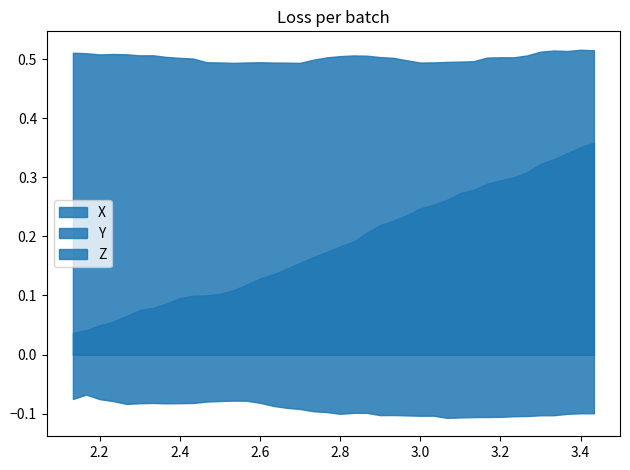

How many lines are shown in the chart?

3